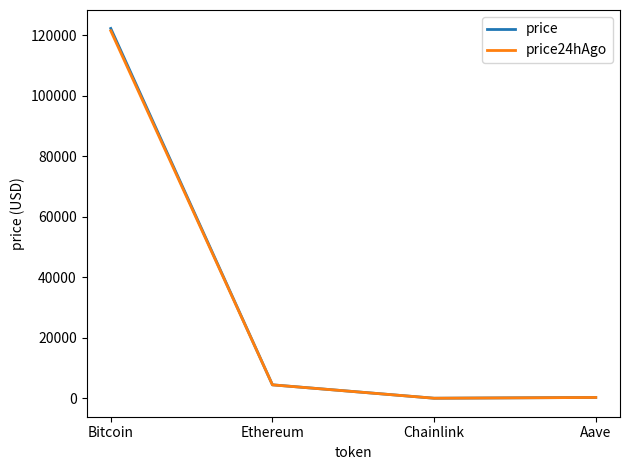

The price24hAgo series shows 21.8 at Chainlink. True or false?

True